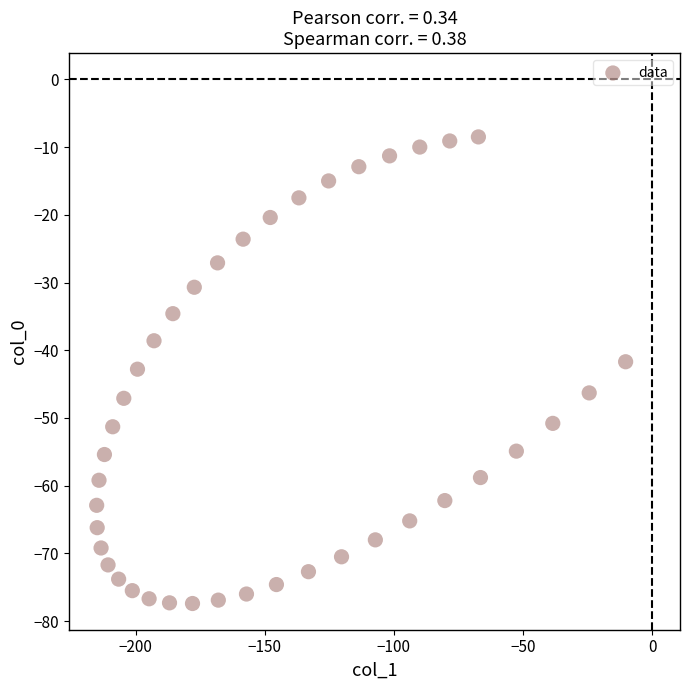

What is the range of Y values (max minus min)?

68.9